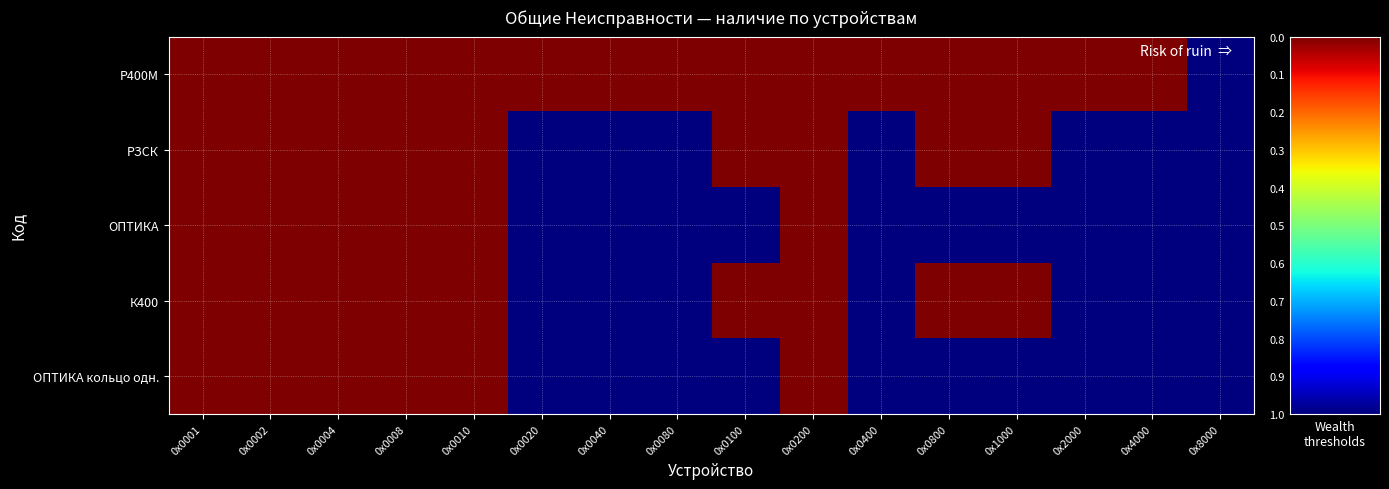

Which series changed the most between 0х0001 and 0х2000?

РЗСК